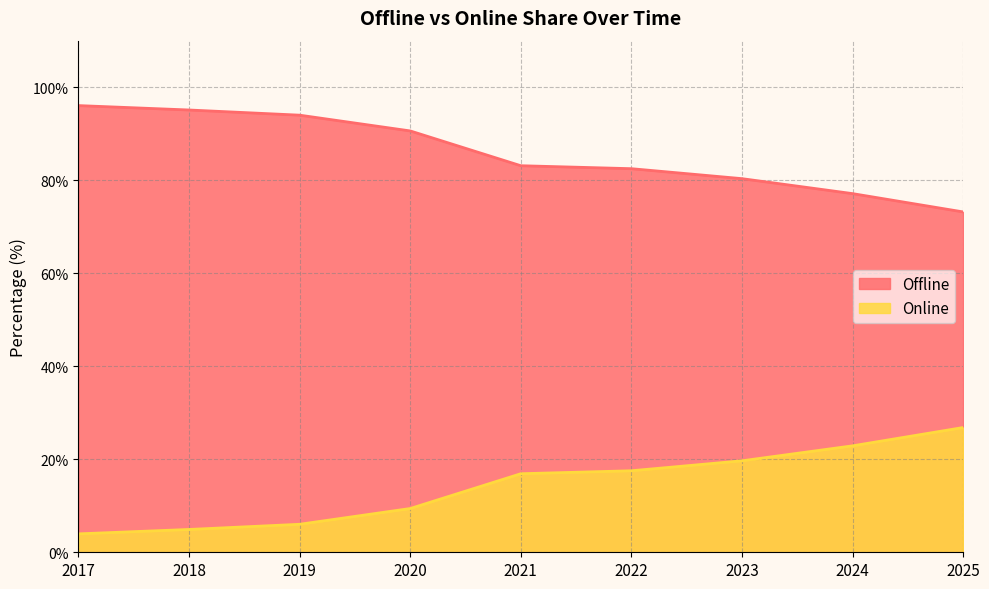

True or false: Offline and Online cross at least once.

False